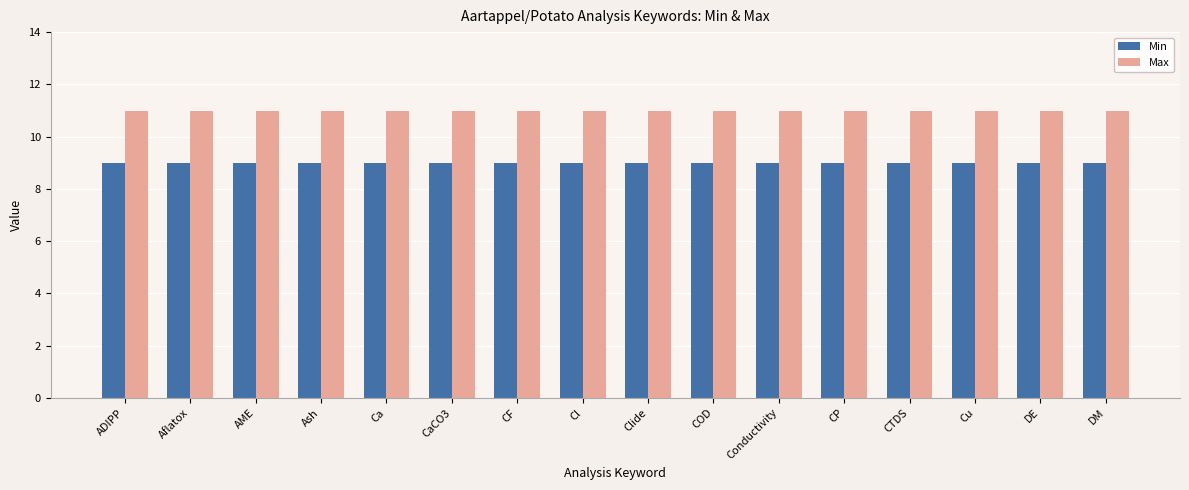

What are all the series names shown in the legend?

Min, Max